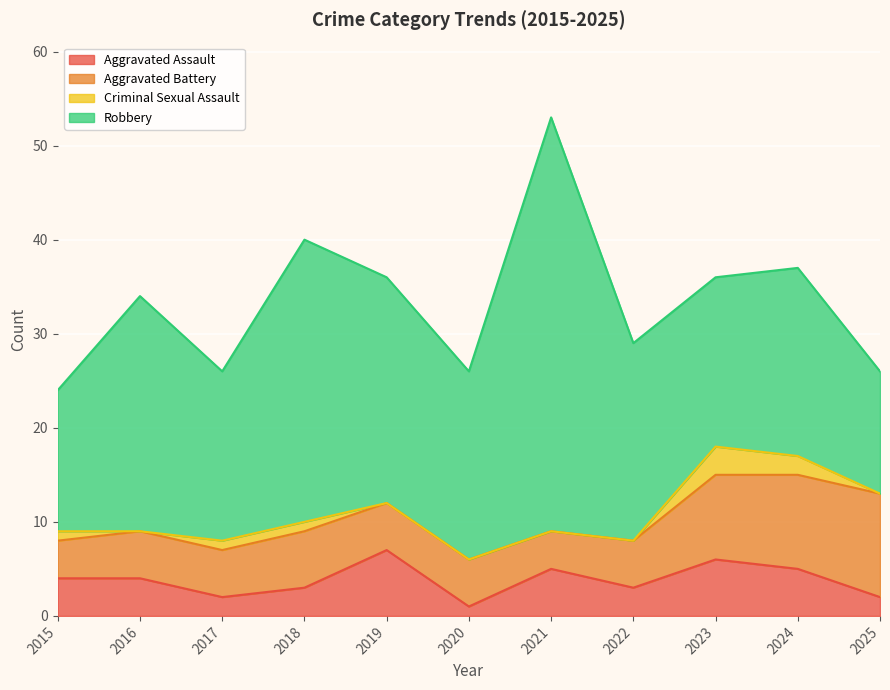

What is the total value across all series at 2019?

36